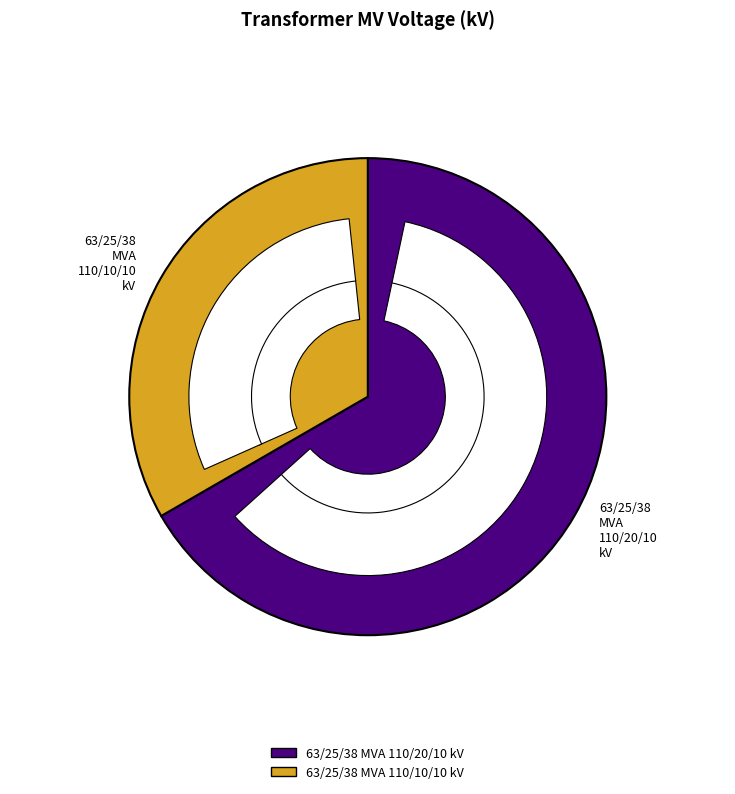

Do 63/25/38 MVA 110/20/10 kV and 63/25/38 MVA 110/10/10 kV together represent more than half of the pie?

Yes